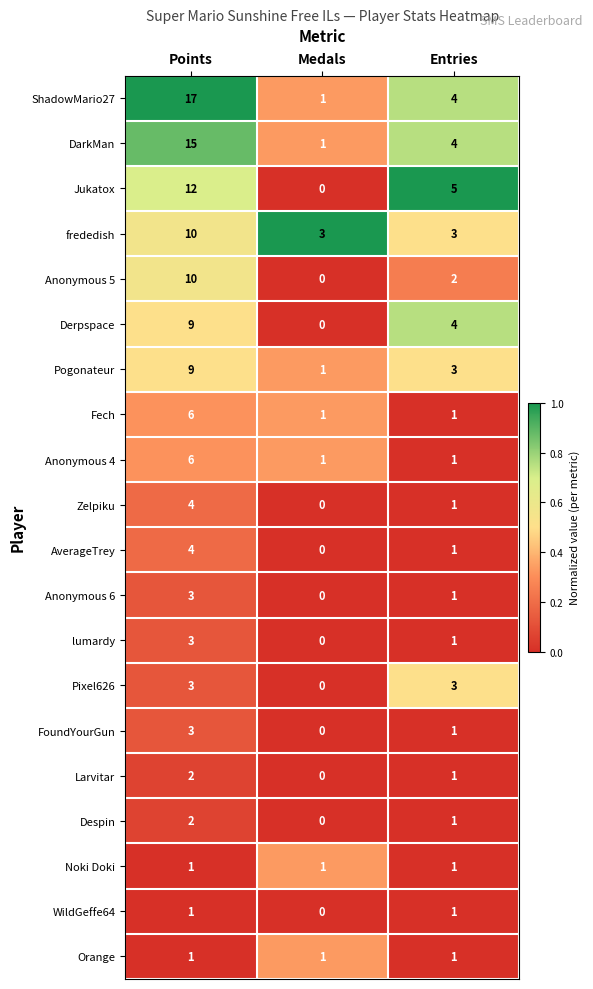

What is the difference between the highest and lowest values at Entries?

4